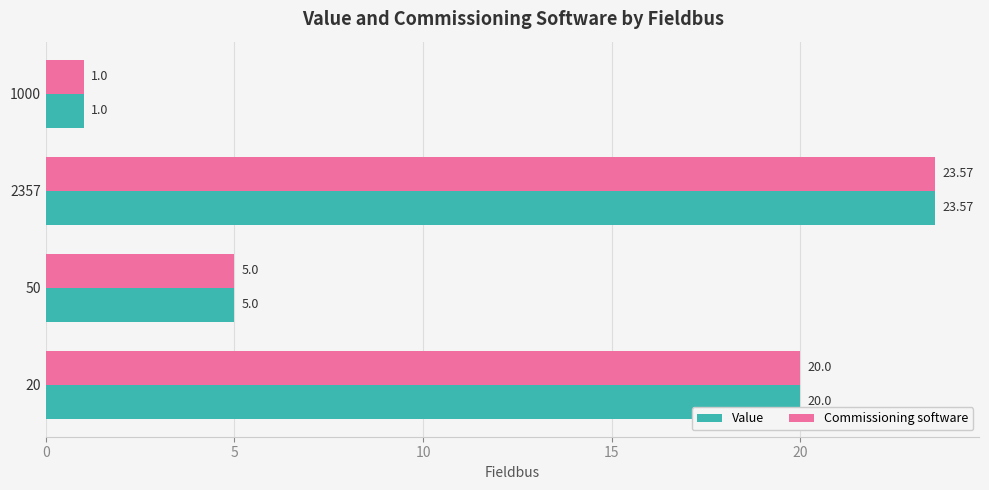

List the labels in order of Commissioning software value, smallest first.

1000, 50, 20, 2357